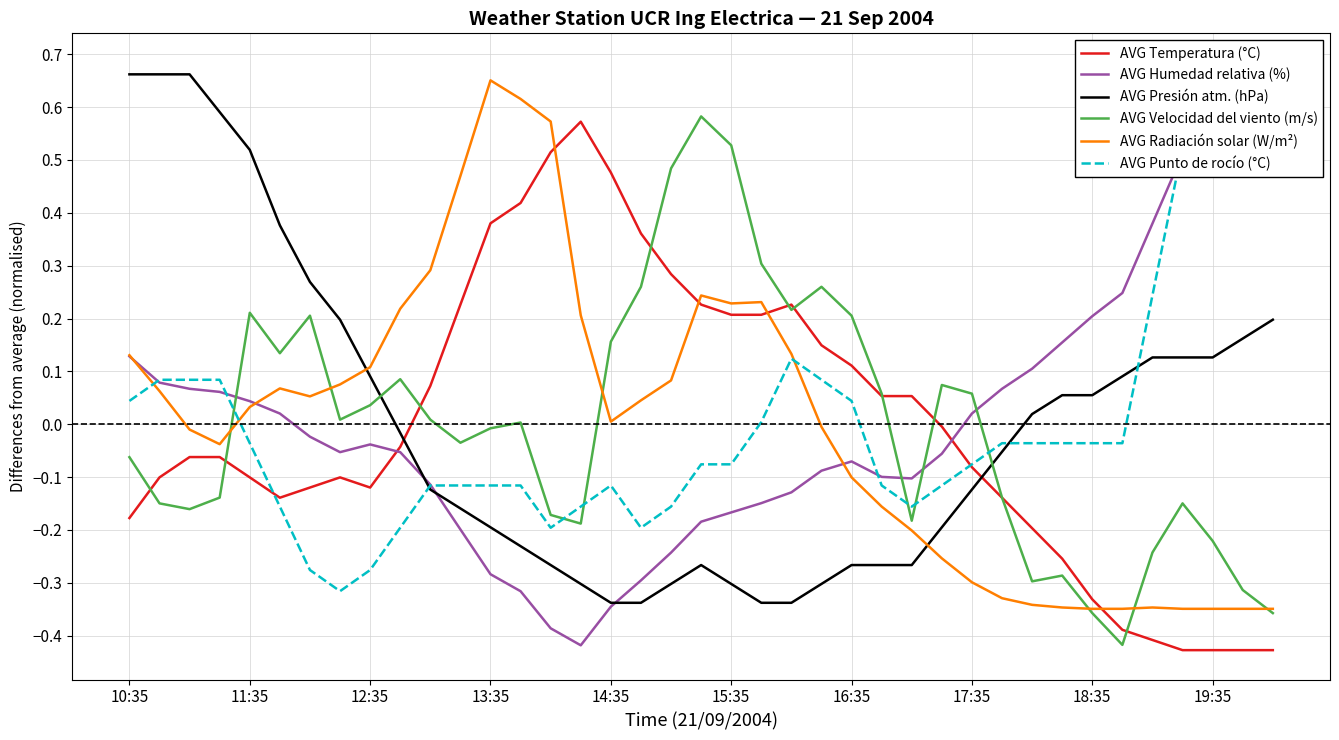

True or false: AVG Punto de rocío (°C) and AVG Humedad relativa (%) cross at least once.

True